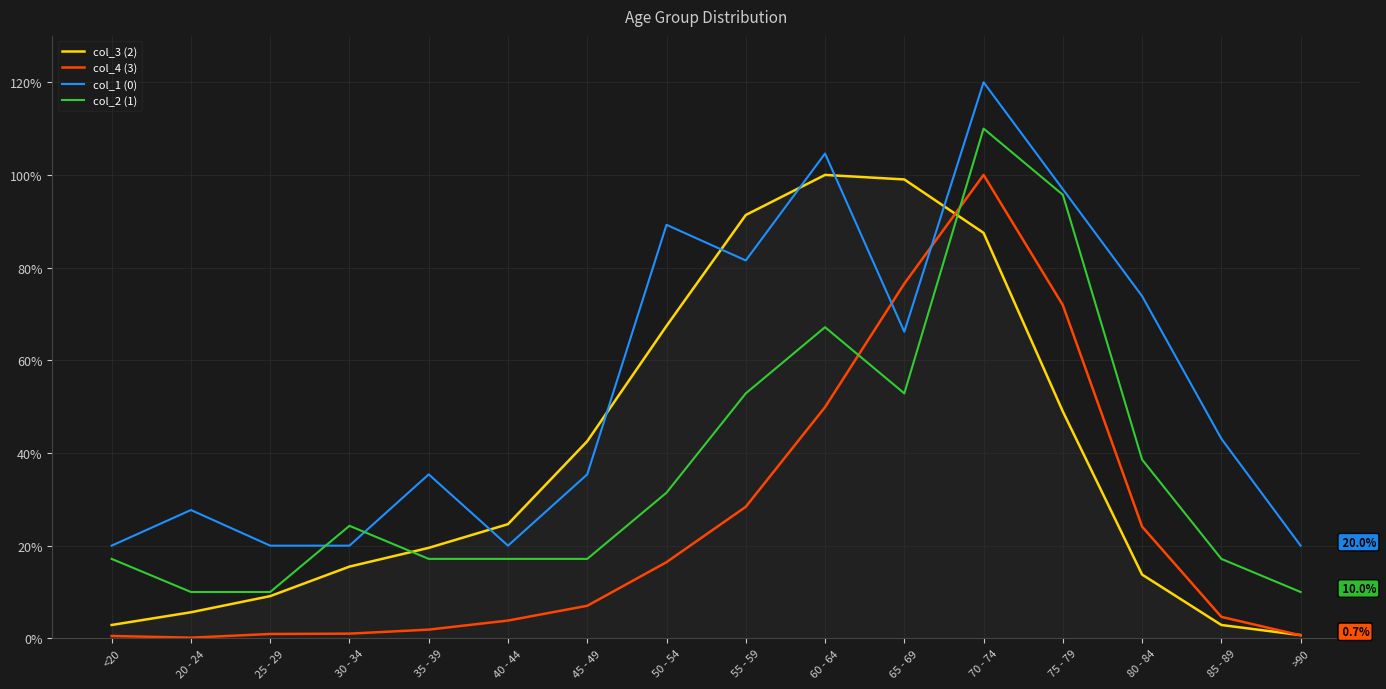

Rank the series by their maximum value, from highest to lowest.

col_1 (0), col_2 (1), col_3 (2), col_4 (3)